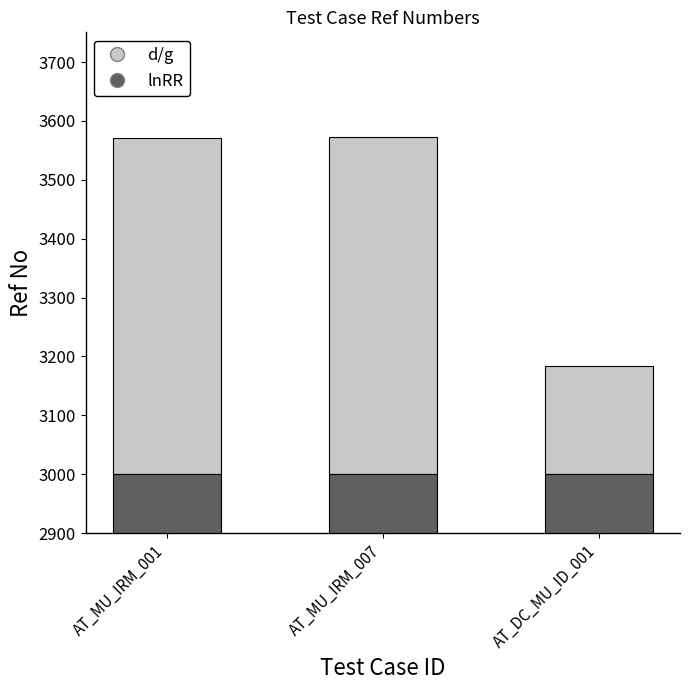

Reading left to right, extract all data points from this chart.

d/g: 571	572	183
lnRR: 3000	3000	3000